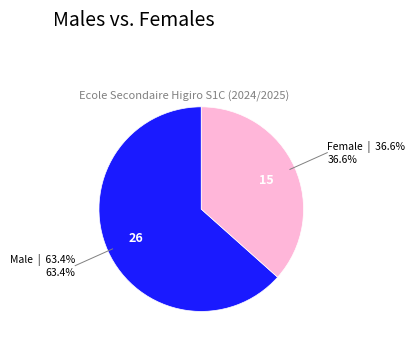

Does any single category account for the majority?

Yes